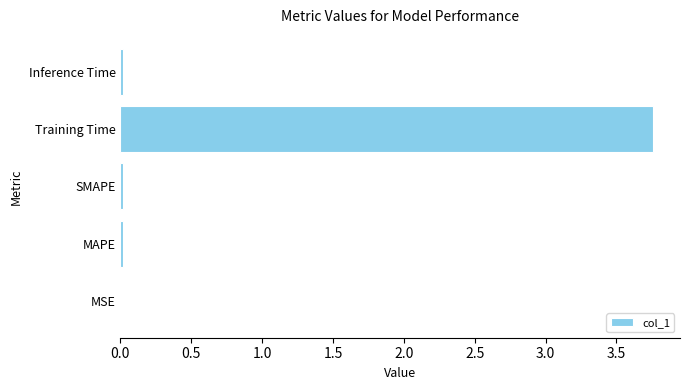

How many data points does each series have?

5